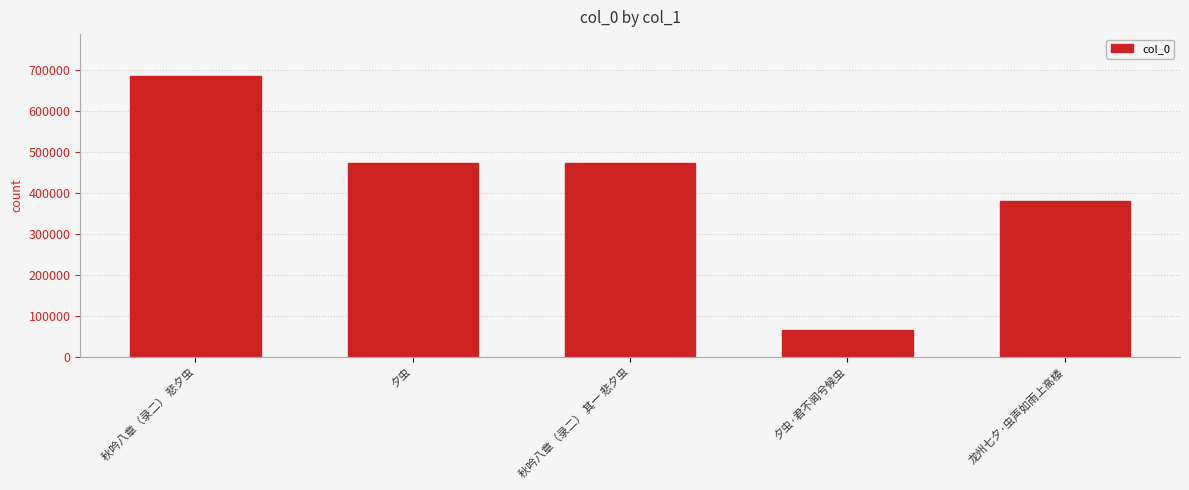

What is the change in value from 秋吟八章（录二） 悲夕虫 to 秋吟八章（录二） 其一 悲夕虫?

-211011